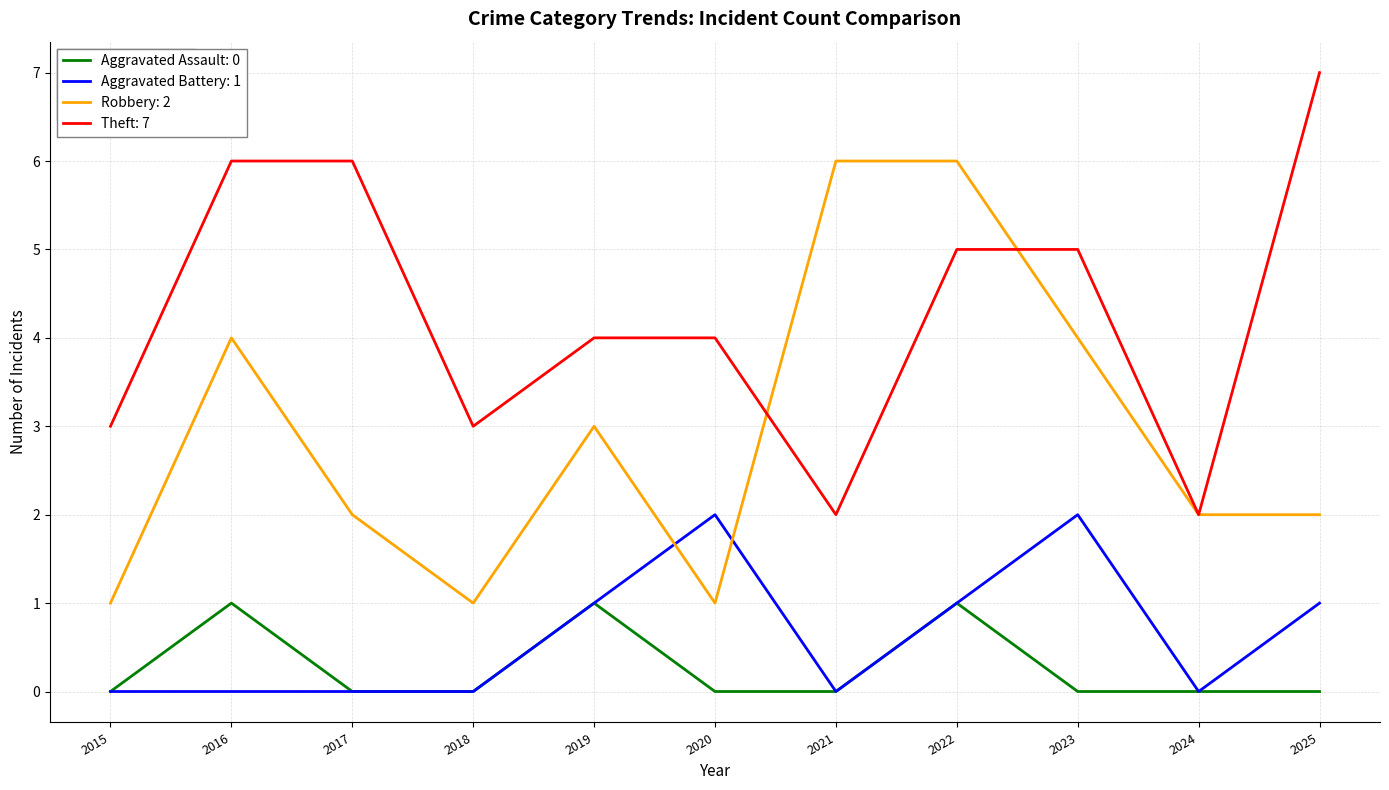

Is it true that Aggravated Battery: 1 equals -1 at 2021?

False